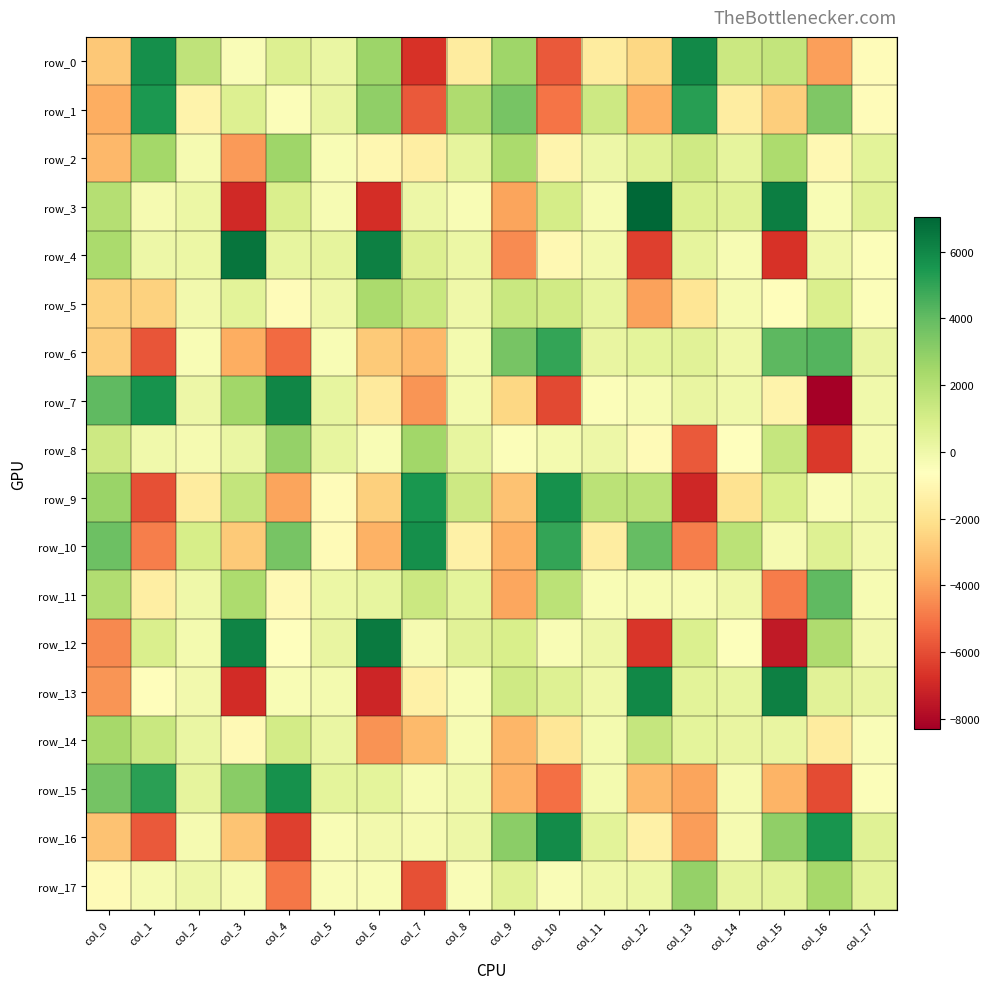

Reading left to right, transcribe all the data shown in this chart.

row_0: col_0=-2883.5	col_1=5708.4	col_2=1665.8	col_3=-457.9	col_4=676.6	col_5=169.6	col_6=2616.5	col_7=-6705.9	col_8=-1558.4	col_9=2565.5	col_10=-5701.4	col_11=-1575.7	col_12=-2400.6	col_13=5912.7	col_14=1276.6	col_15=1530.6	col_16=-4012.5	col_17=-779.9
row_1: col_0=-3660.8	col_1=5439.4	col_2=-1196.2	col_3=719.1	col_4=-515.3	col_5=201.1	col_6=2908.0	col_7=-5696.1	col_8=2146.8	col_9=3497.8	col_10=-5024.7	col_11=1264.1	col_12=-3591.7	col_13=5216.8	col_14=-1493.0	col_15=-2700.7	col_16=3324.3	col_17=-775.7
row_2: col_0=-3342.6	col_1=2453.9	col_2=-239.9	col_3=-4170.8	col_4=2548.6	col_5=-365.5	col_6=-1060.5	col_7=-1480.3	col_8=350.7	col_9=2266.9	col_10=-1170.9	col_11=27.8	col_12=582.7	col_13=1202.0	col_14=345.2	col_15=2218.1	col_16=-955.3	col_17=442.3
row_3: col_0=1955.9	col_1=-243.4	col_2=126.2	col_3=-6951.3	col_4=850.2	col_5=-315.5	col_6=-6836.6	col_7=22.7	col_8=-376.6	col_9=-3891.1	col_10=1022.2	col_11=-313.5	col_12=7021.7	col_13=757.8	col_14=570.9	col_15=6293.0	col_16=-371.1	col_17=581.6
row_4: col_0=2242.4	col_1=55.6	col_2=129.7	col_3=6565.4	col_4=280.7	col_5=334.3	col_6=6236.1	col_7=703.2	col_8=76.3	col_9=-4487.1	col_10=-982.1	col_11=-112.6	col_12=-6383.8	col_13=344.5	col_14=-296.9	col_15=-6741.2	col_16=12.7	col_17=-483.9
row_5: col_0=-2606.8	col_1=-2614.6	col_2=-118.3	col_3=454.5	col_4=-772.4	col_5=-24.9	col_6=2262.3	col_7=1352.0	col_8=-42.7	col_9=1367.1	col_10=1134.0	col_11=262.3	col_12=-3946.7	col_13=-1842.5	col_14=-248.7	col_15=-743.4	col_16=806.1	col_17=-493.1
row_6: col_0=-2685.0	col_1=-5822.2	col_2=-384.2	col_3=-3647.8	col_4=-5283.3	col_5=-381.3	col_6=-2828.8	col_7=-3379.8	col_8=-215.8	col_9=3496.7	col_10=4932.2	col_11=230.5	col_12=417.1	col_13=546.5	col_14=-13.0	col_15=4137.5	col_16=4301.9	col_17=238.4
row_7: col_0=4044.0	col_1=5611.7	col_2=62.0	col_3=2516.5	col_4=6023.9	col_5=289.5	col_6=-1639.8	col_7=-4252.5	col_8=-167.8	col_9=-2385.5	col_10=-6119.1	col_11=-512.0	col_12=-332.2	col_13=219.9	col_14=-79.7	col_15=-1234.9	col_16=-8310.4	col_17=-48.9
row_8: col_0=1263.2	col_1=-57.4	col_2=-255.9	col_3=139.1	col_4=2818.1	col_5=254.4	col_6=-387.5	col_7=2470.5	col_8=299.2	col_9=-473.1	col_10=-210.2	col_11=66.0	col_12=-857.0	col_13=-5691.4	col_14=-670.2	col_15=1469.6	col_16=-6543.9	col_17=-226.5
row_9: col_0=2707.4	col_1=-5940.6	col_2=-1585.2	col_3=1545.2	col_4=-3916.2	col_5=-813.6	col_6=-2647.1	col_7=5472.9	col_8=1256.2	col_9=-3059.3	col_10=5670.0	col_11=1789.2	col_12=1752.3	col_13=-6996.2	col_14=-1963.8	col_15=855.6	col_16=-424.8	col_17=-51.3
row_10: col_0=3737.8	col_1=-4818.2	col_2=945.6	col_3=-2834.6	col_4=3505.9	col_5=-847.9	col_6=-3568.1	col_7=5712.8	col_8=-1305.3	col_9=-3591.5	col_10=4945.1	col_11=-1516.7	col_12=3953.6	col_13=-4823.5	col_14=1793.9	col_15=-272.8	col_16=661.2	col_17=-125.6
row_11: col_0=2099.9	col_1=-1450.8	col_2=13.5	col_3=2182.8	col_4=-937.9	col_5=115.8	col_6=265.1	col_7=1290.6	col_8=423.2	col_9=-3827.2	col_10=1785.0	col_11=-378.8	col_12=-332.0	col_13=-285.0	col_14=-38.7	col_15=-4876.1	col_16=4042.6	col_17=-292.1
row_12: col_0=-4566.9	col_1=799.1	col_2=-188.5	col_3=6104.0	col_4=-670.4	col_5=225.3	col_6=6420.0	col_7=-247.9	col_8=545.3	col_9=882.5	col_10=-385.4	col_11=47.3	col_12=-6605.0	col_13=784.0	col_14=-537.0	col_15=-7417.3	col_16=2123.5	col_17=-121.6
row_13: col_0=-4274.2	col_1=-763.2	col_2=-142.5	col_3=-6911.7	col_4=-370.9	col_5=-219.6	col_6=-7075.1	col_7=-1333.2	col_8=-380.3	col_9=1173.7	col_10=619.2	col_11=9.6	col_12=5971.9	col_13=437.0	col_14=297.0	col_15=6209.8	col_16=500.8	col_17=253.7
row_14: col_0=2367.1	col_1=1336.2	col_2=137.3	col_3=-933.5	col_4=1052.4	col_5=178.2	col_6=-4353.6	col_7=-3325.3	col_8=-323.5	col_9=-3404.0	col_10=-1787.2	col_11=-180.7	col_12=1505.8	col_13=404.9	col_14=204.2	col_15=249.3	col_16=-1550.8	col_17=-456.8
row_15: col_0=3587.3	col_1=5125.7	col_2=343.5	col_3=3115.2	col_4=5683.2	col_5=410.2	col_6=379.1	col_7=-343.4	col_8=-57.6	col_9=-3570.6	col_10=-5171.9	col_11=-184.9	col_12=-3290.5	col_13=-3884.6	col_14=-239.4	col_15=-3479.7	col_16=-6061.2	col_17=-509.9
row_16: col_0=-3060.3	col_1=-5687.5	col_2=-260.6	col_3=-2993.6	col_4=-6386.6	col_5=-347.9	col_6=-164.6	col_7=-257.6	col_8=21.6	col_9=3020.6	col_10=5863.6	col_11=482.0	col_12=-1341.6	col_13=-4081.0	col_14=-238.6	col_15=2928.6	col_16=5554.3	col_17=572.3
row_17: col_0=-846.2	col_1=-254.4	col_2=23.9	col_3=-254.8	col_4=-5010.9	col_5=-423.3	col_6=-351.0	col_7=-5955.0	col_8=-416.5	col_9=565.6	col_10=-463.7	col_11=6.8	col_12=114.4	col_13=2818.4	col_14=370.9	col_15=442.2	col_16=2404.3	col_17=442.7